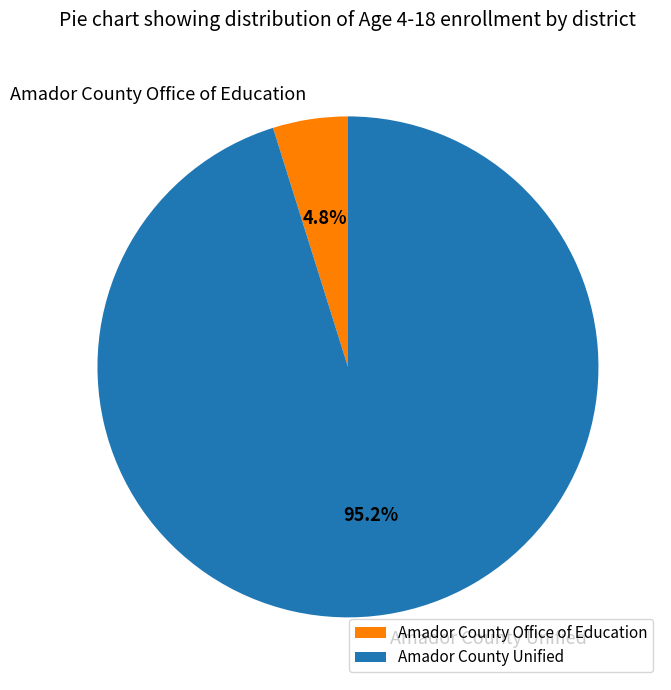

To the nearest percent, what percentage of the pie is Amador County Office of Education?

5%